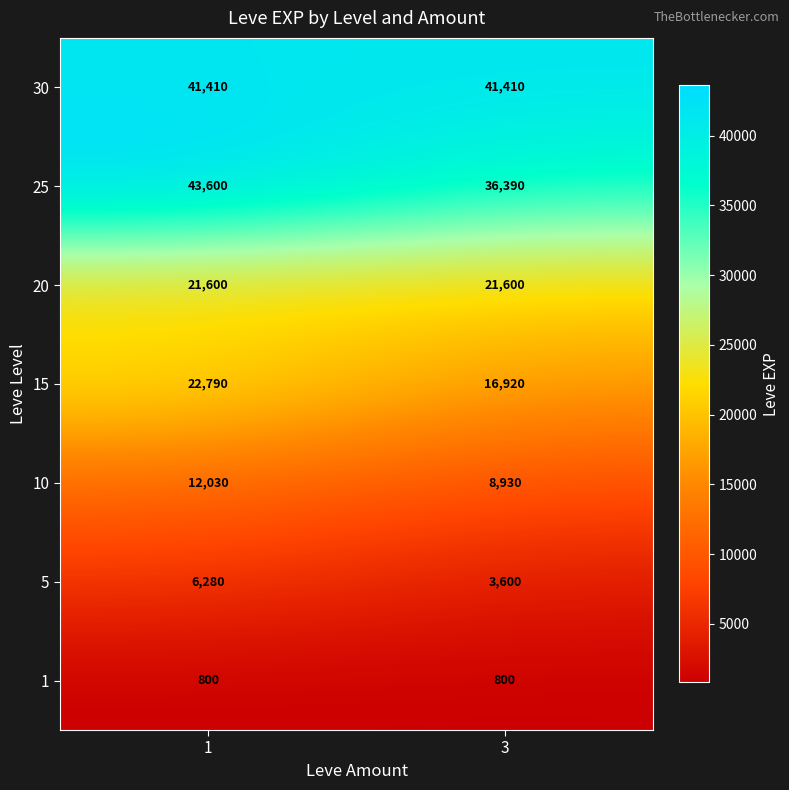

Reading left to right, transcribe all the data shown in this chart.

30: 1=41410	3=41410
25: 1=43600	3=36390
20: 1=21600	3=21600
15: 1=22790	3=16920
10: 1=12030	3=8930
5: 1=6280	3=3600
1: 1=800	3=800